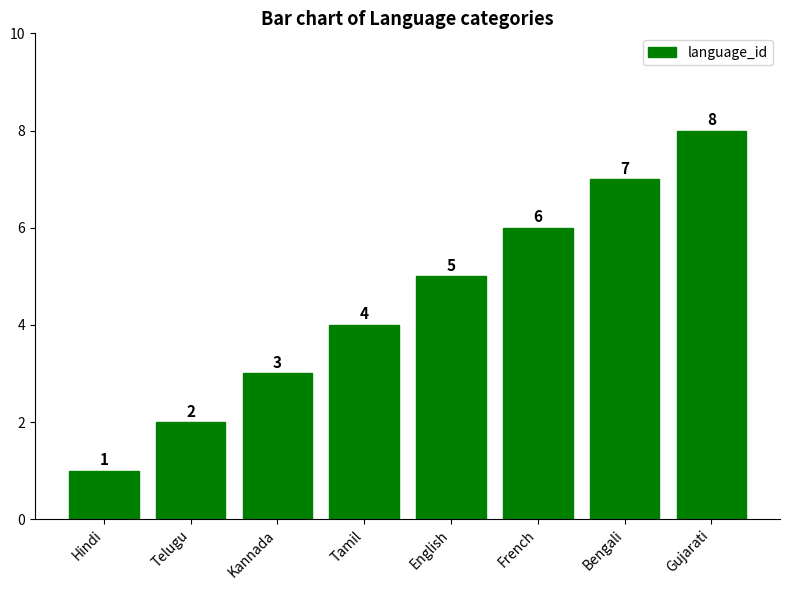

Reading left to right, what are all the values shown in this chart?

Hindi=1	Telugu=2	Kannada=3	Tamil=4	English=5	French=6	Bengali=7	Gujarati=8